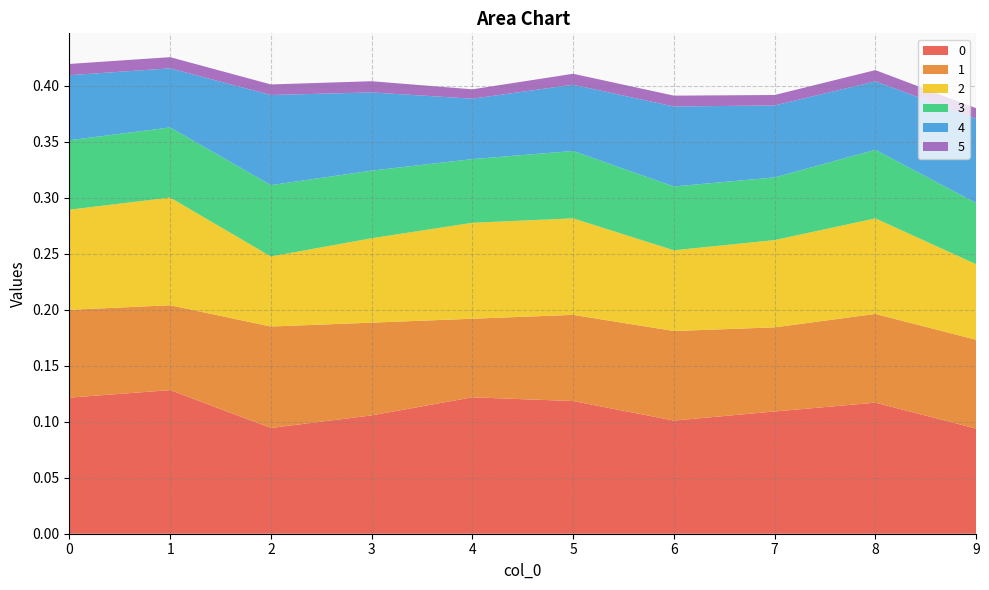

Reading left to right, list all the values displayed in this chart.

0: 0.1	0.1	0.1	0.1	0.1	0.1	0.1	0.1	0.1	0.1
1: 0.1	0.1	0.1	0.1	0.1	0.1	0.1	0.1	0.1	0.1
2: 0.1	0.1	0.1	0.1	0.1	0.1	0.1	0.1	0.1	0.1
3: 0.1	0.1	0.1	0.1	0.1	0.1	0.1	0.1	0.1	0.1
4: 0.1	0.1	0.1	0.1	0.1	0.1	0.1	0.1	0.1	0.1
5: 0.0	0.0	0.0	0.0	0.0	0.0	0.0	0.0	0.0	0.0